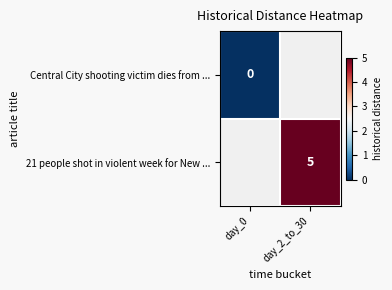

True or false: 21 people shot in violent week for New ... has a value of 5 at day_2_to_30.

True